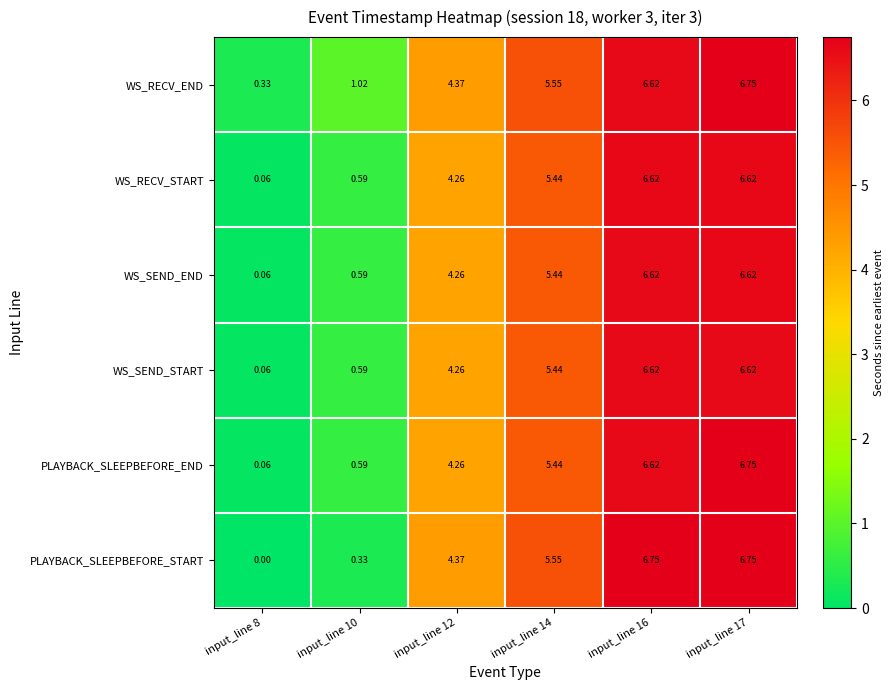

Which series has the largest total across all categories?

WS_RECV_END